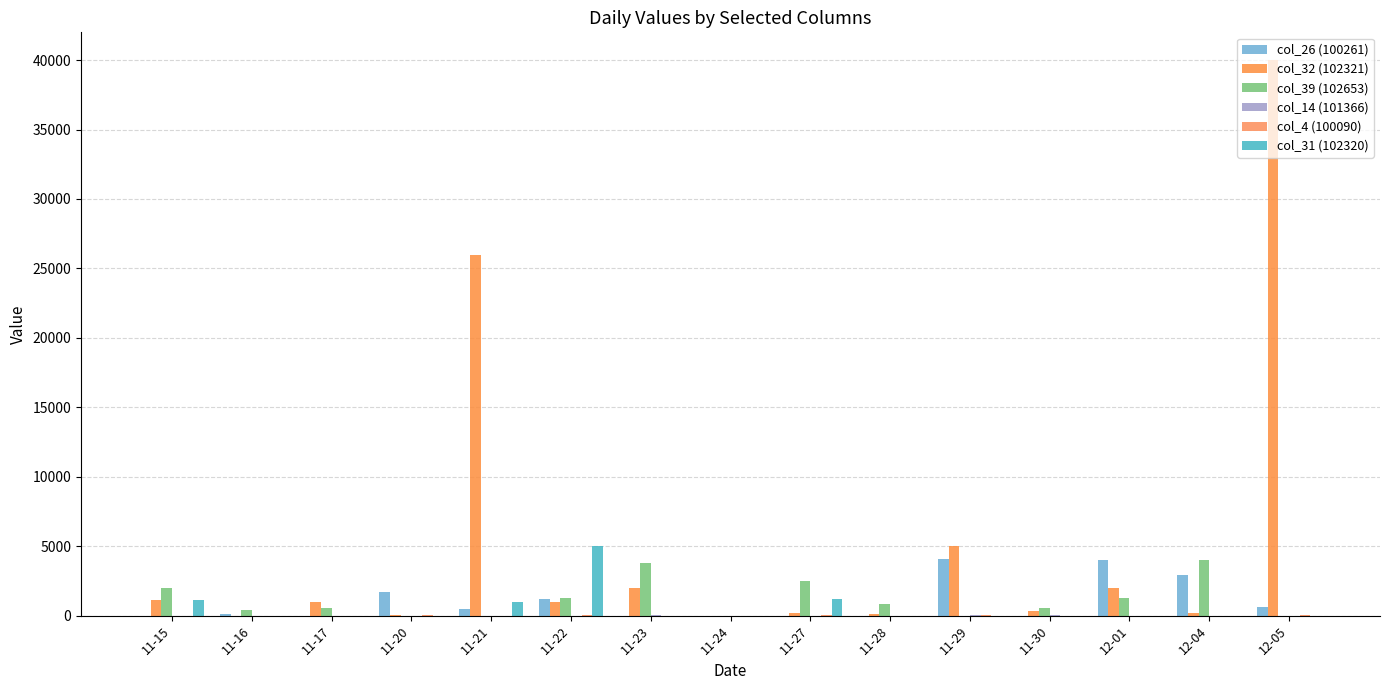

How many categories are shown in the chart?

15